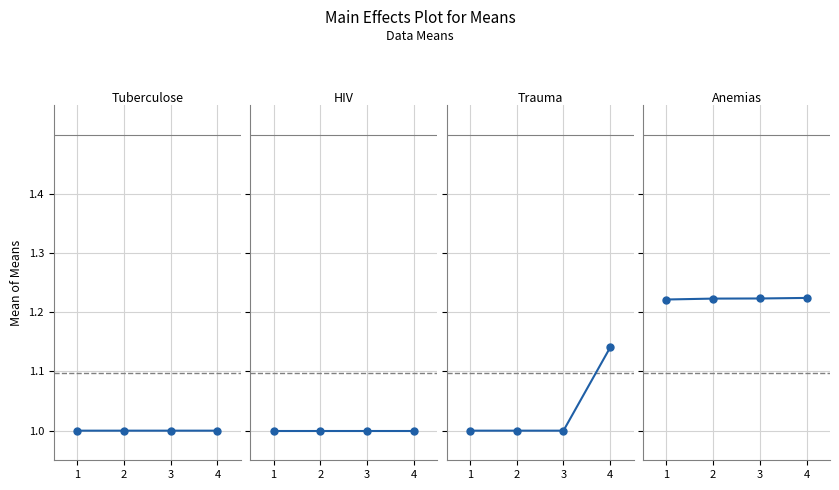

What is the maximum value shown in the chart?

1.2